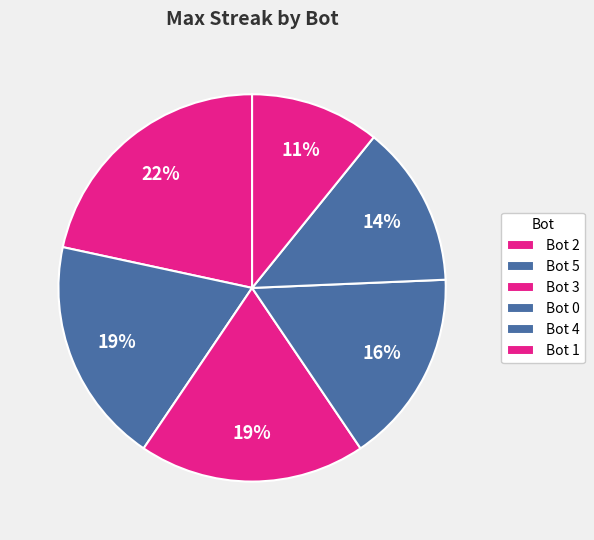

Is the sum of Bot 3 and Bot 1 greater than half?

No